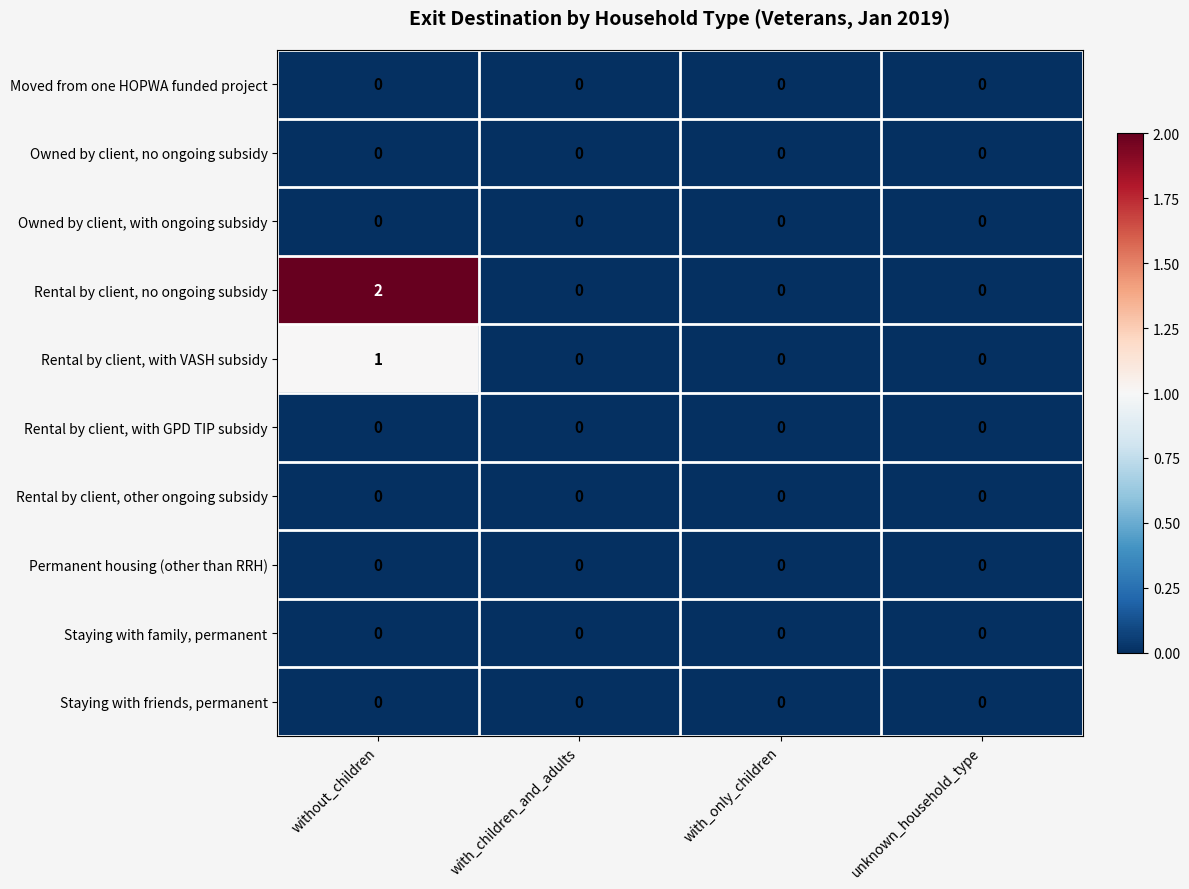

Which label corresponds to the largest value in the chart?

without_children